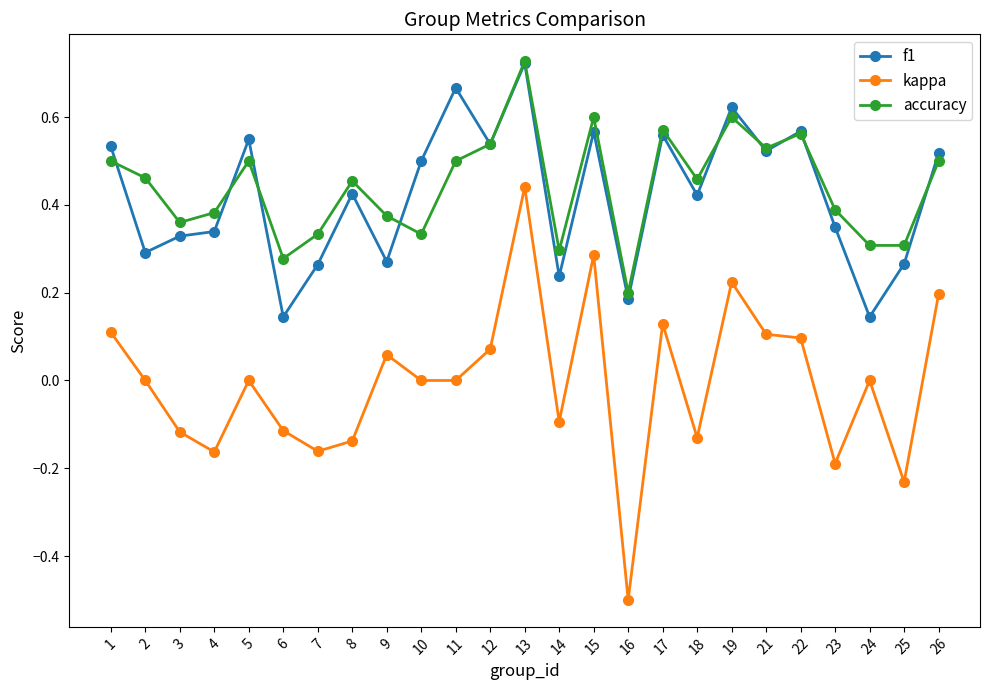

What is the smallest value displayed?

-0.5